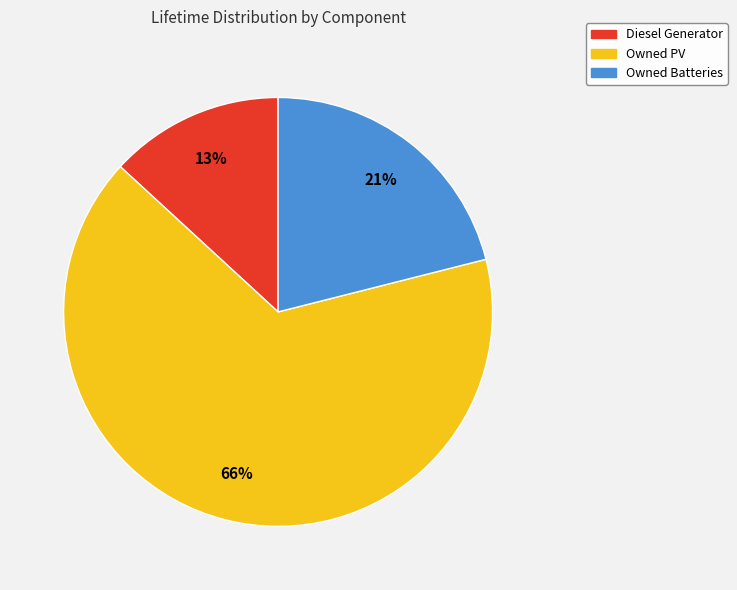

Which category has the smallest portion of the pie?

Diesel Generator